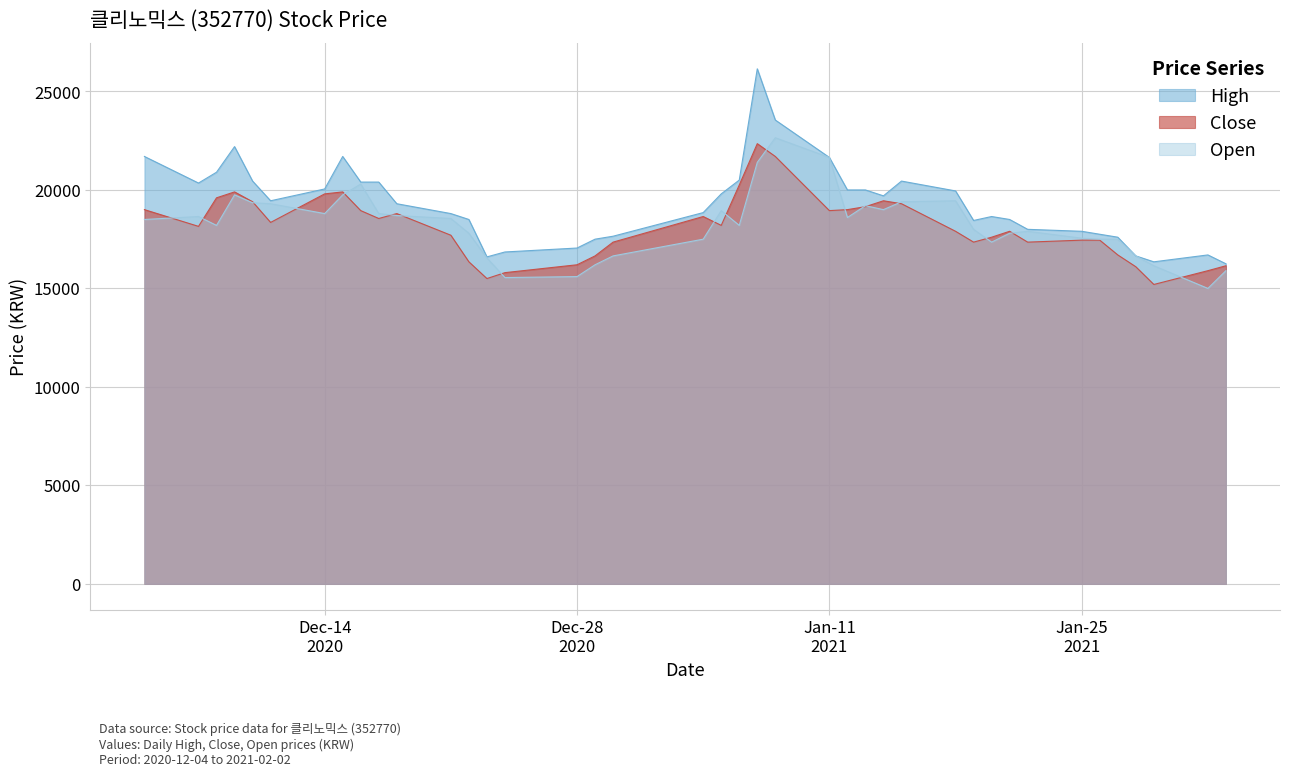

What is the greatest value displayed?

26150